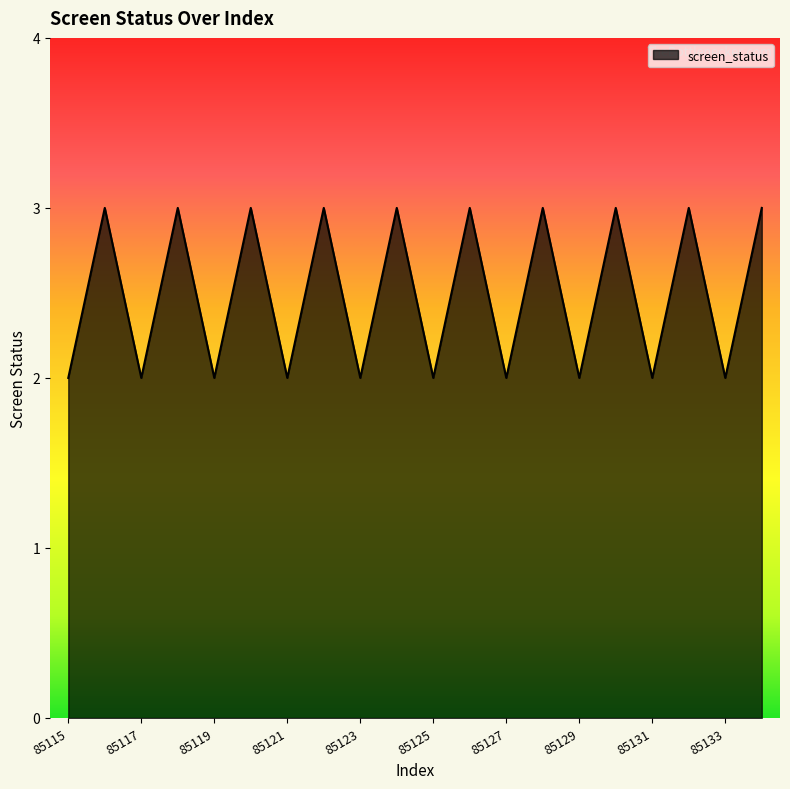

How many lines are shown in the chart?

1